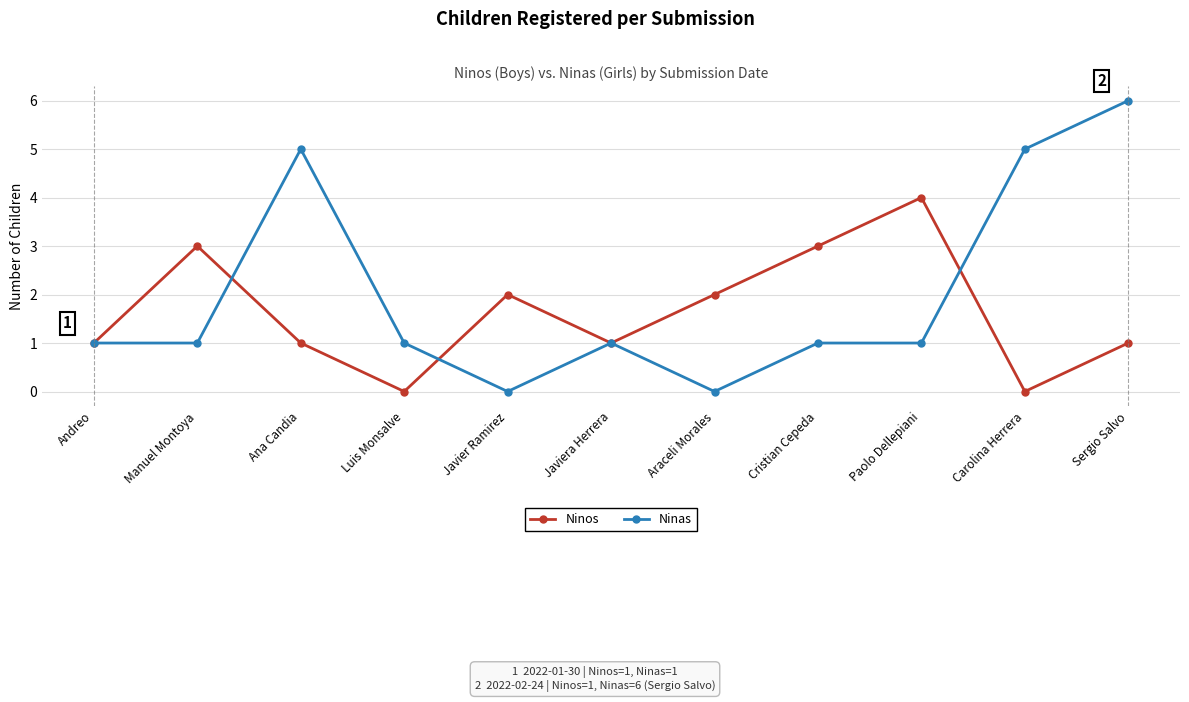

Count the number of data series in this chart.

2